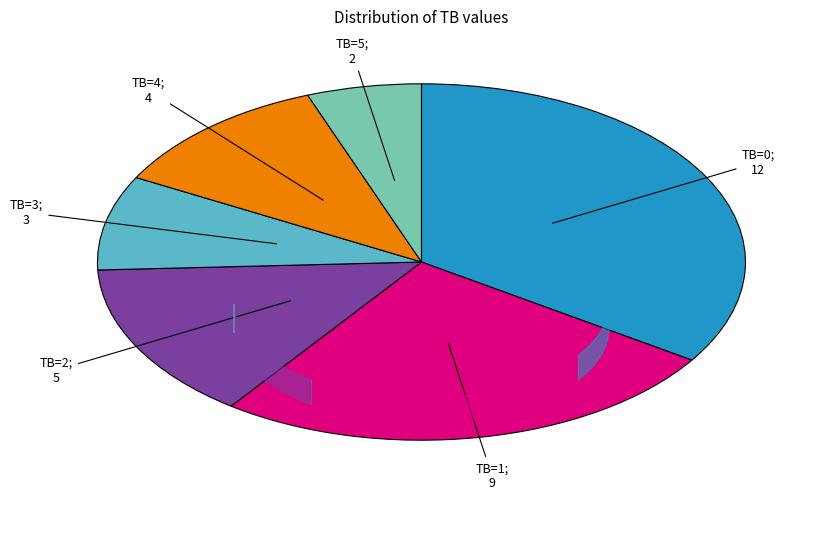

Is there a majority slice in this chart?

No